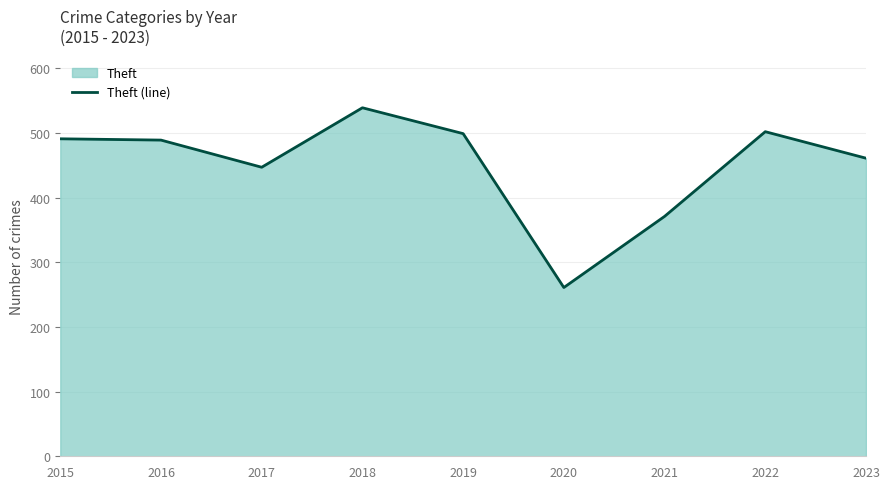

Reading left to right, transcribe all the data shown in this chart.

491	489	447	539	499	261	371	502	461